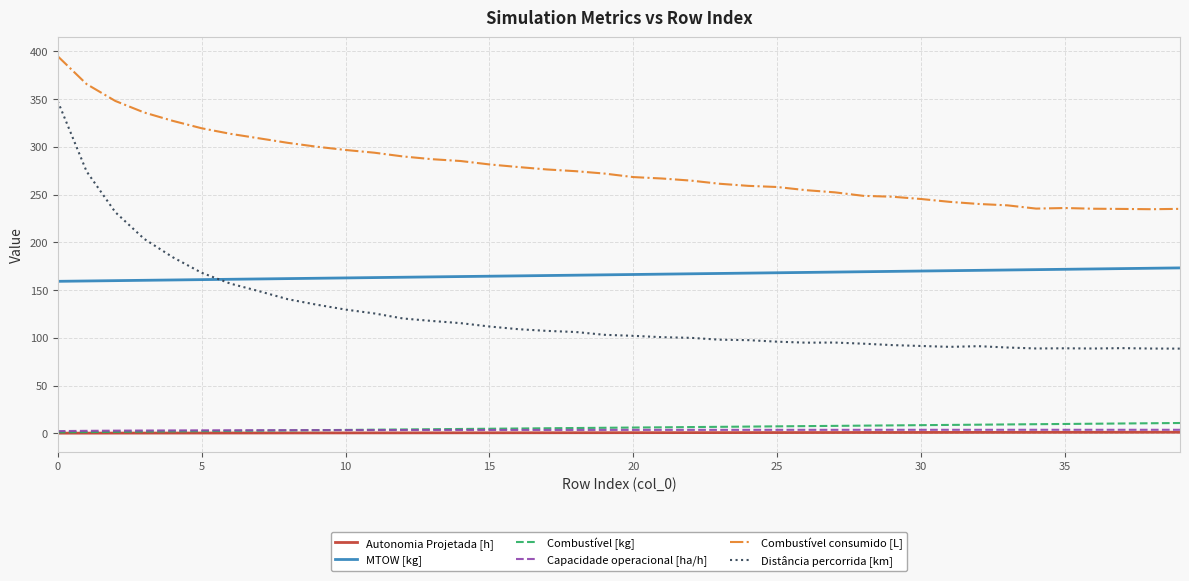

What is the greatest value displayed?

394.8